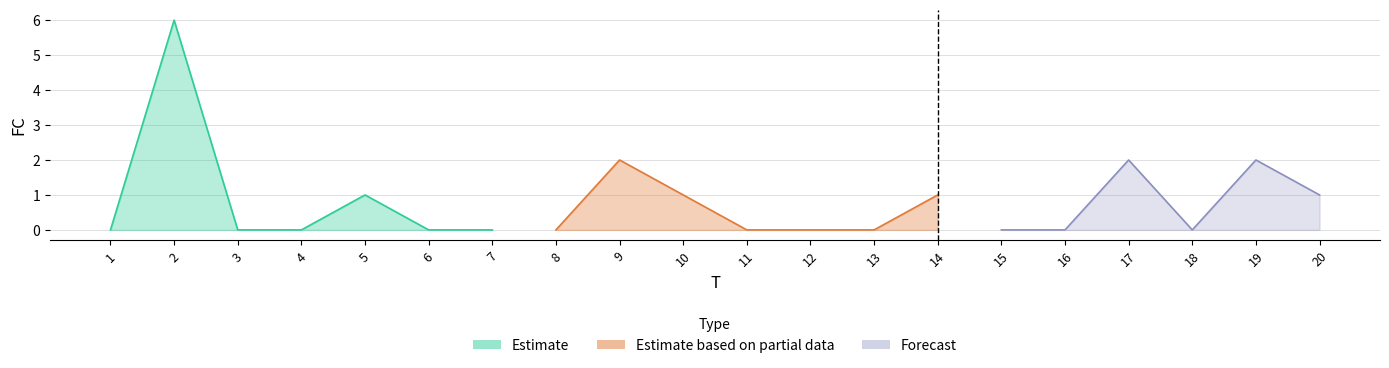

Reading right to left, list all the values displayed in this chart.

1	2	0	2	0	0	1	0	0	0	1	2	0	0	0	1	0	0	6	0